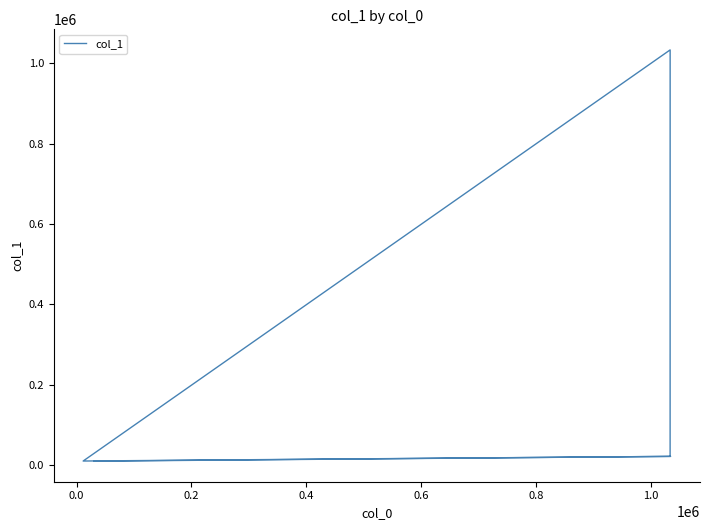

What is the average value?

219960